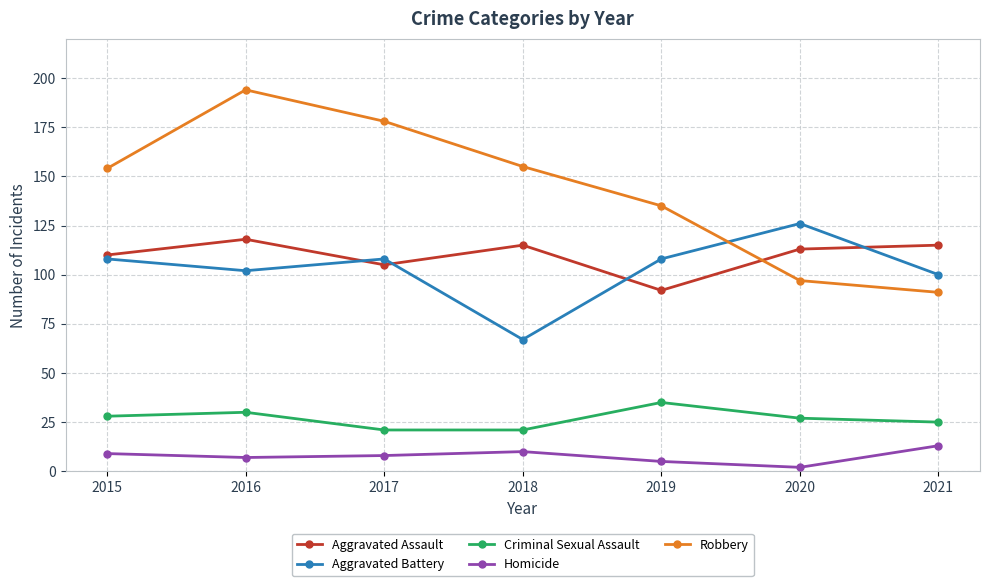

At which label does Aggravated Assault first exceed 113?

2016